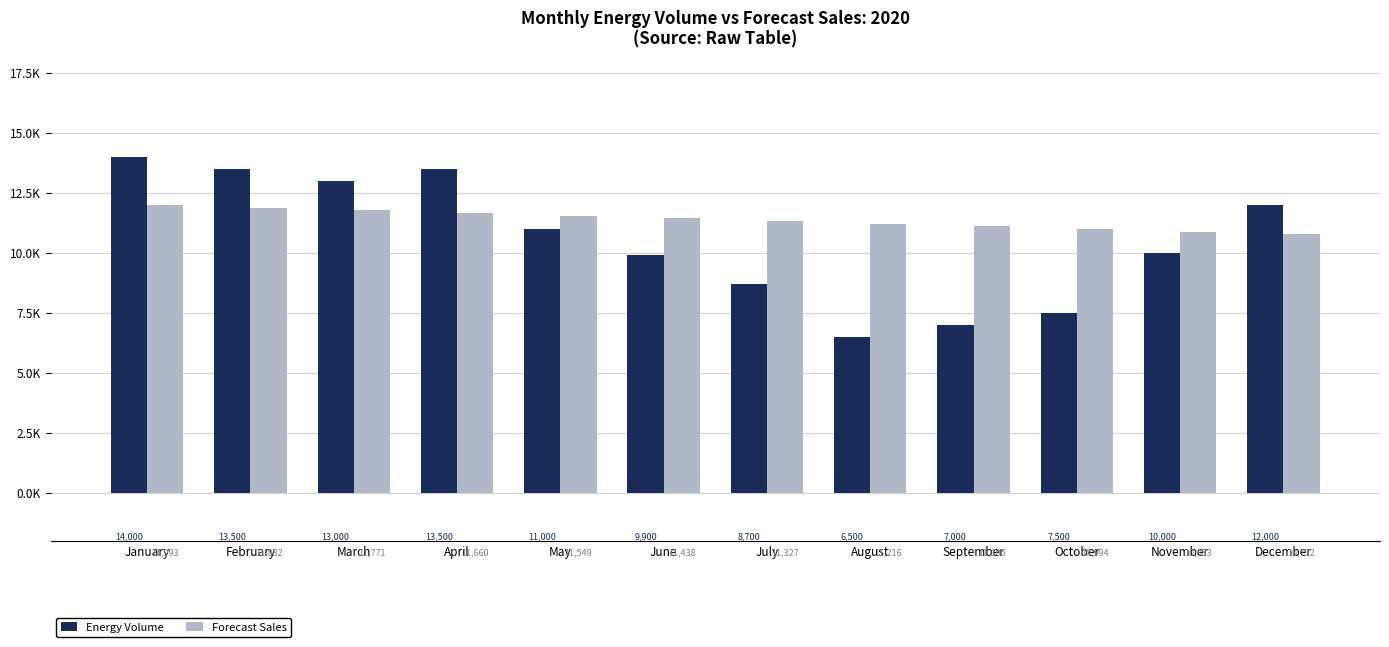

Are the bars grouped side by side (vs. stacked)?

Yes